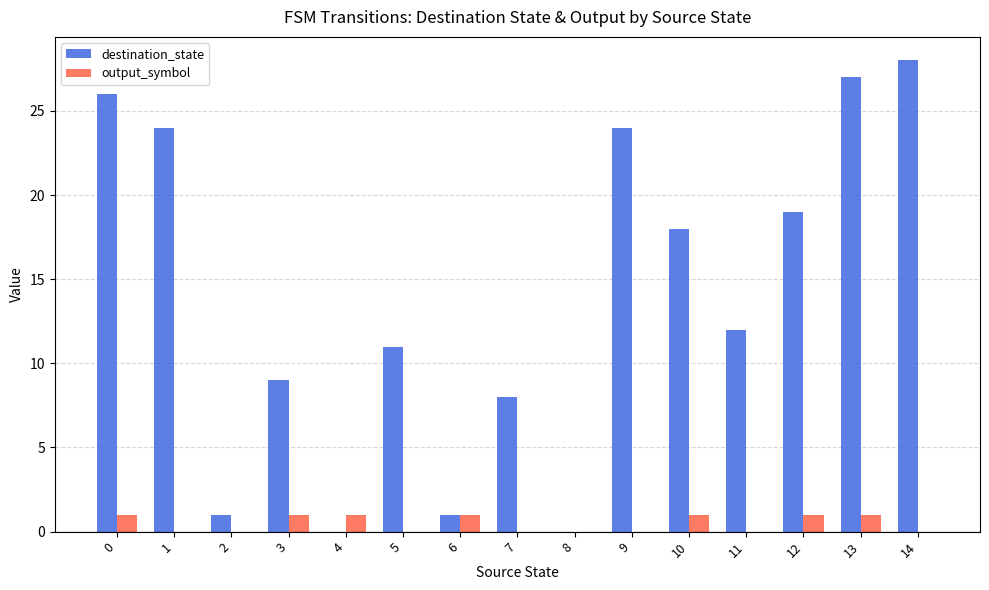

How many categories are shown in the chart?

15